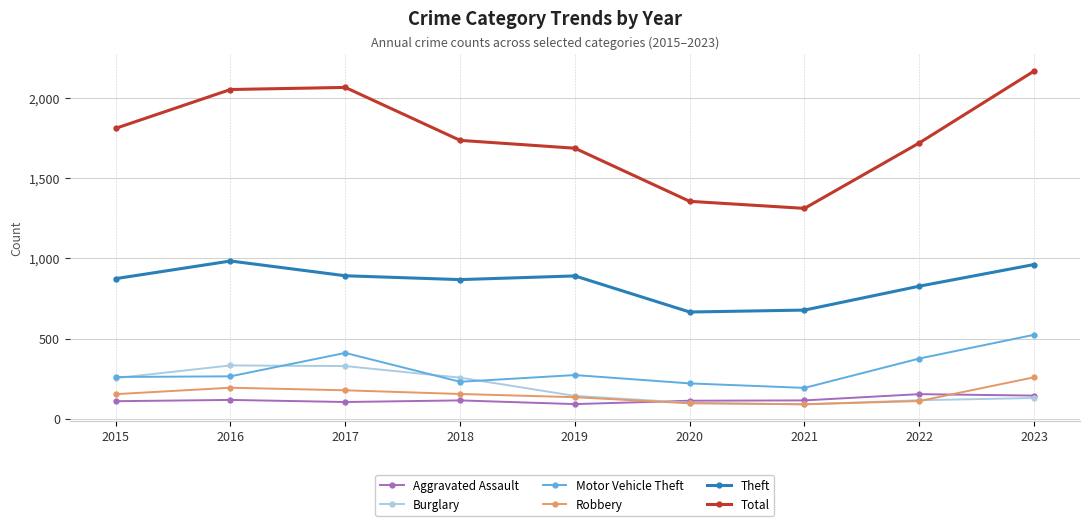

Is it true that Theft equals 190 at 2018?

False